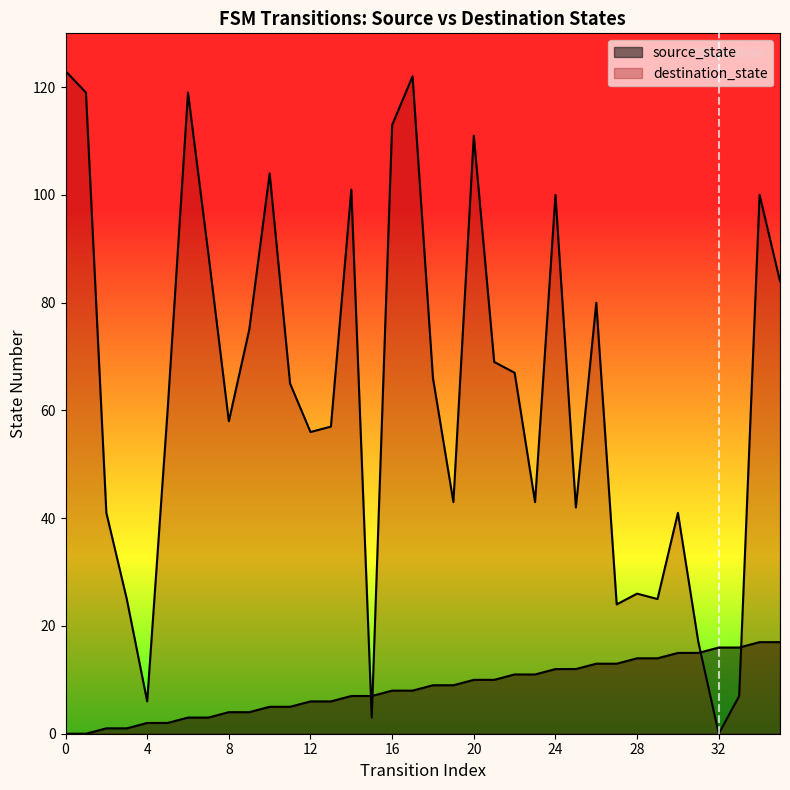

What is the sum of the source_state values at 6 and 8?

7